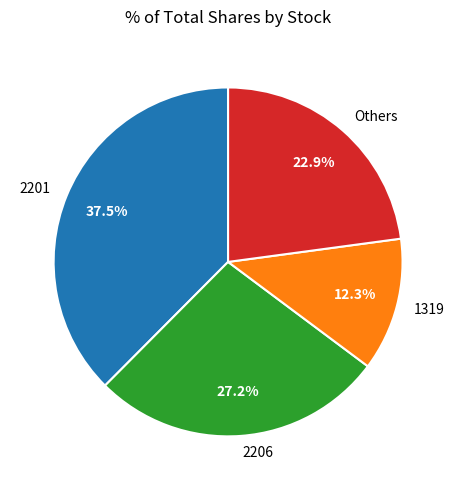

Rank the categories by value from lowest to highest.

1319, Others, 2206, 2201